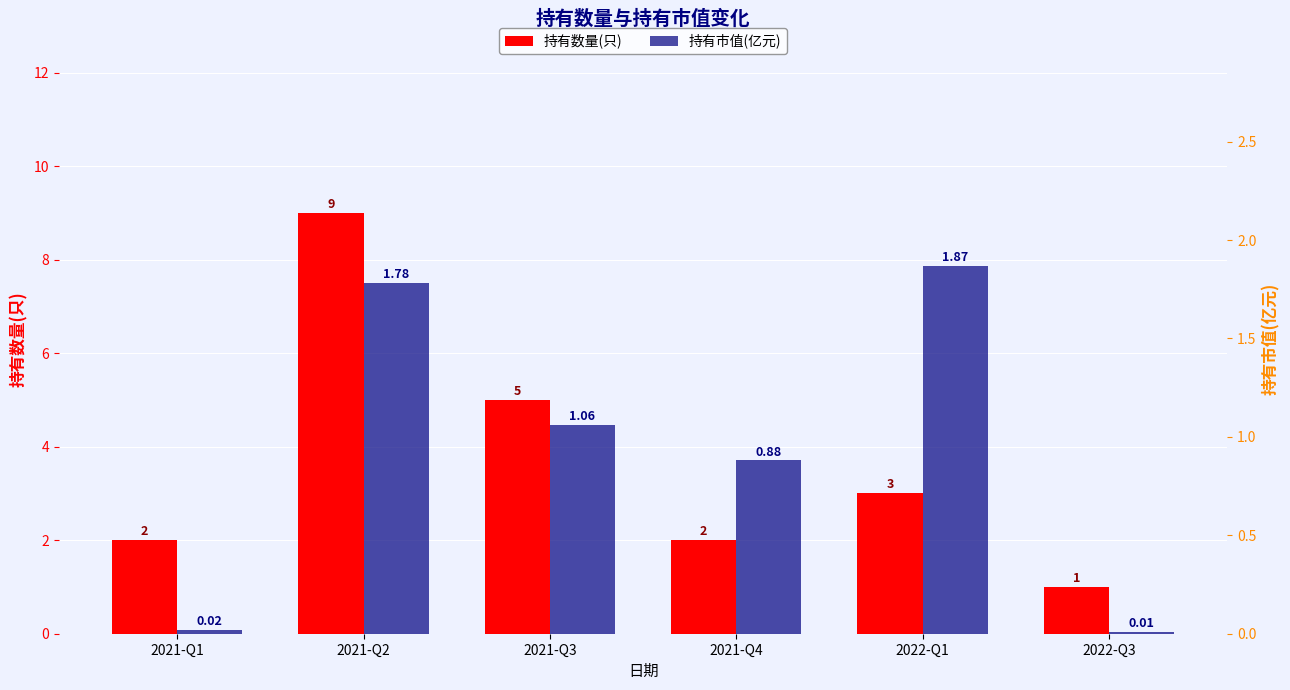

Which category has the highest value across all series?

2021-Q2